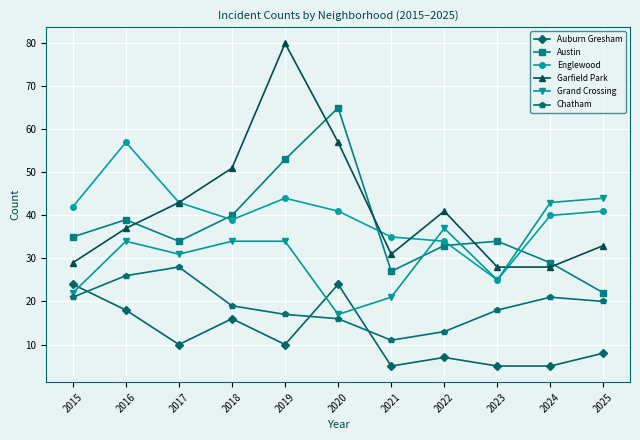

Count the number of data series in this chart.

6